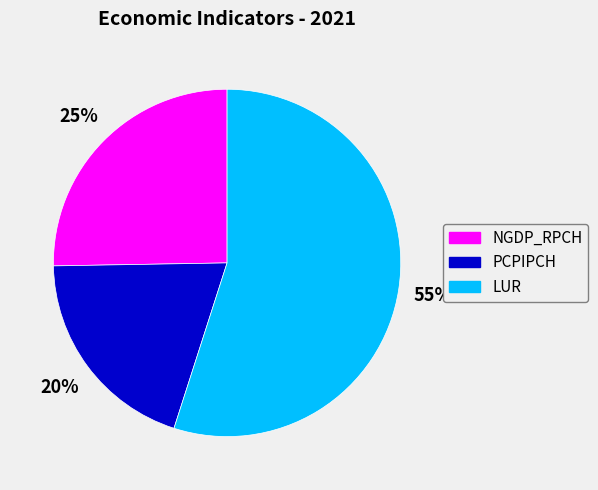

What is the ratio of the value at PCPIPCH to the value at NGDP_RPCH?

0.8